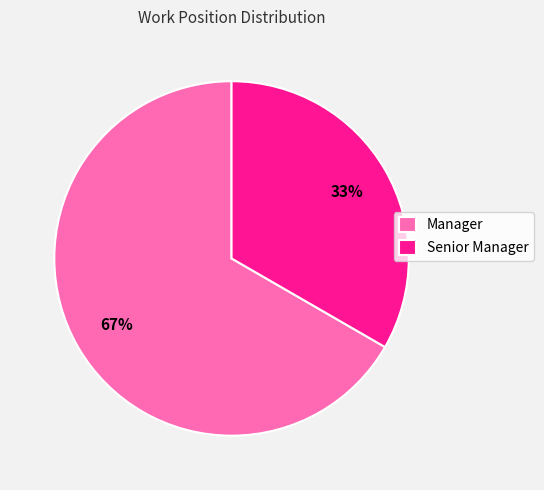

What is the ratio of the value at Manager to the value at Senior Manager?

2.0